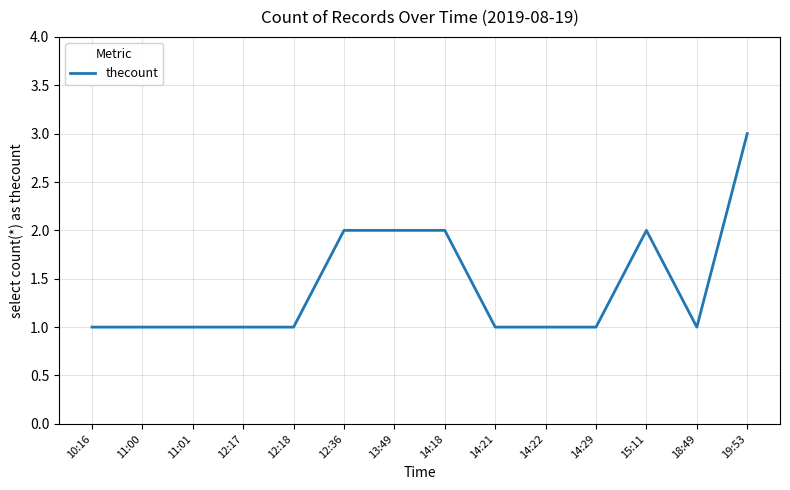

True or false: the data shows 3 at 15:11.

False